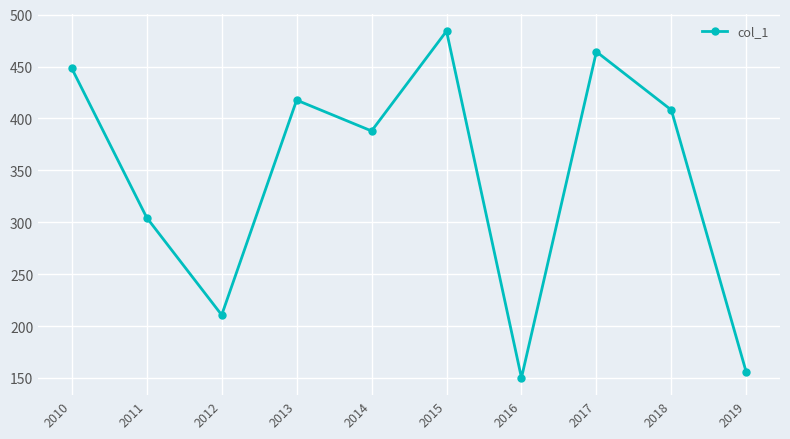

What is the change in value from 2011 to 2015?

+179.7